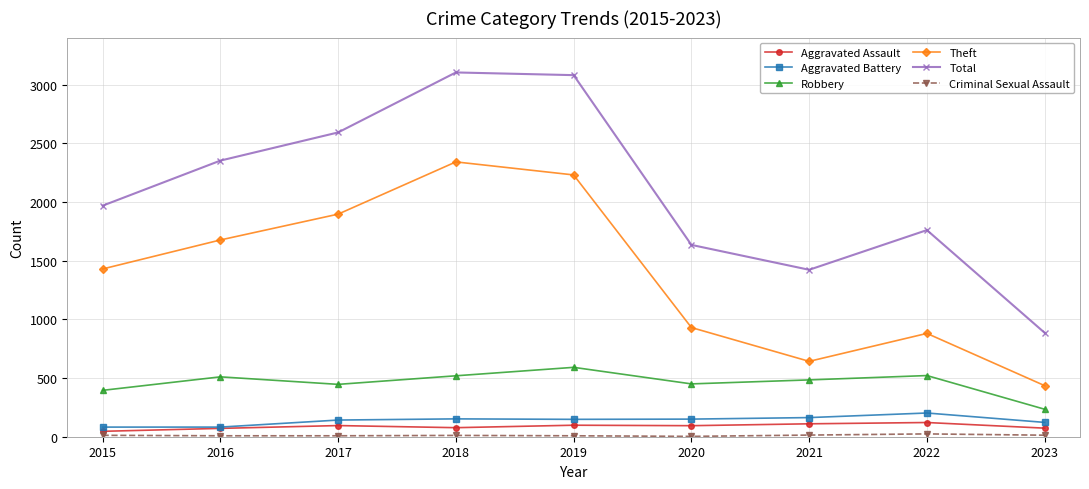

What is the difference between the second highest and minimum values in the Aggravated Assault series?

64